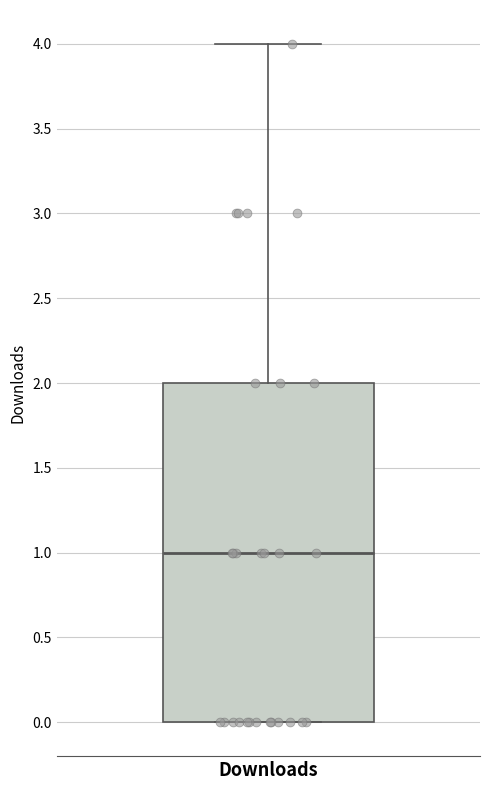

Read this box plot against the y-axis: the position of the median line, the range covered by the box, and the ends of both whiskers. The values are not printed on the chart, so give them approximately, as read against the axis.

median 1, box 0 to 2, whiskers 0 to 4